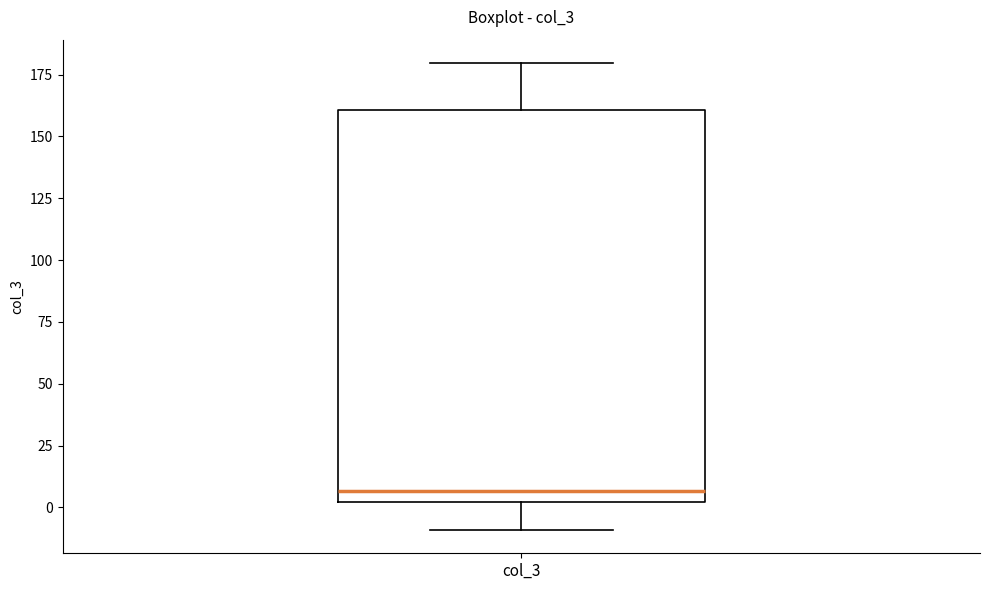

Read this box plot against the y-axis: the position of the median line, the range covered by the box, and the ends of both whiskers. The values are not printed on the chart, so give them approximately, as read against the axis.

median 5, box 0 to 160, whiskers -10 to 180